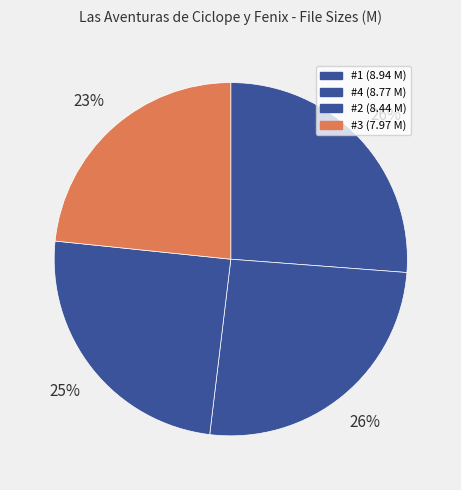

Does any single category account for the majority?

No